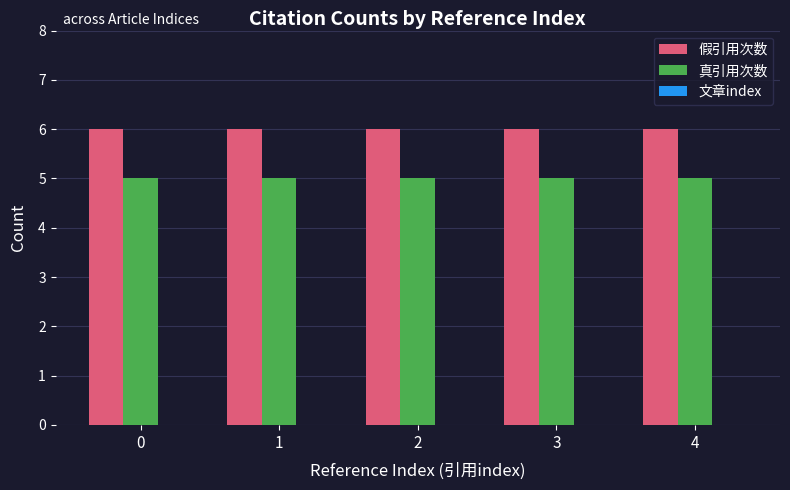

Is it true that 真引用次数 equals 5 at 2?

True